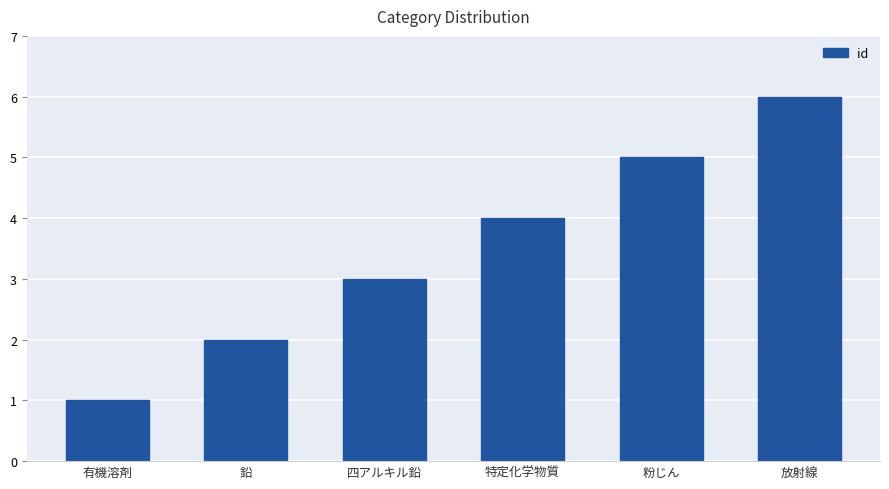

Which label corresponds to the smallest value in the chart?

有機溶剤